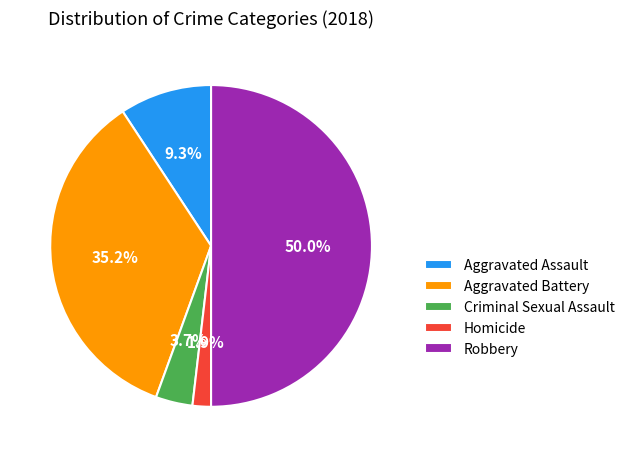

What percentage is NOT represented by Aggravated Assault?

90.7%